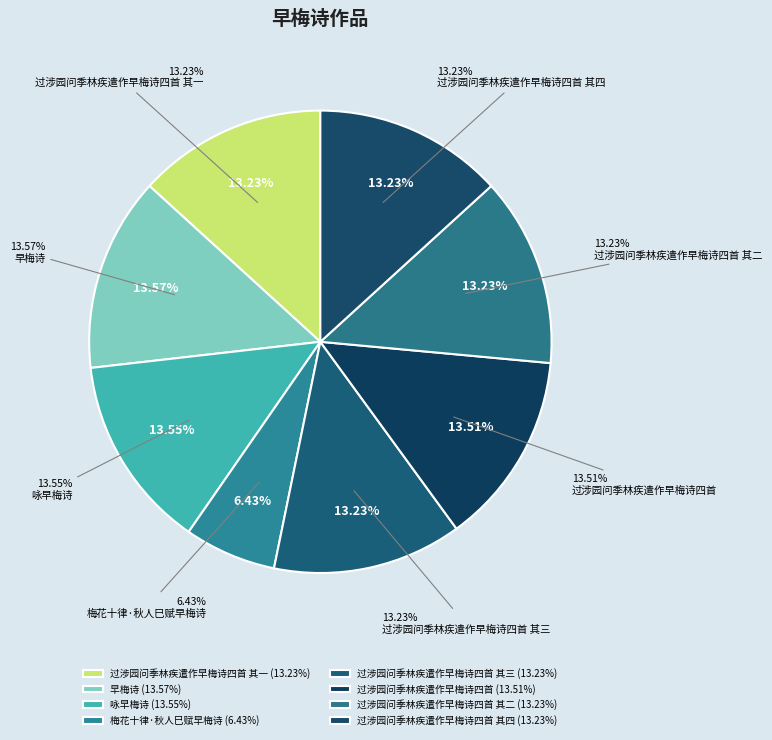

Combined, what portion of the pie is 过涉园问季林疾遣作早梅诗四首 其三 and 梅花十律·秋人巳赋早梅诗?

19.7%